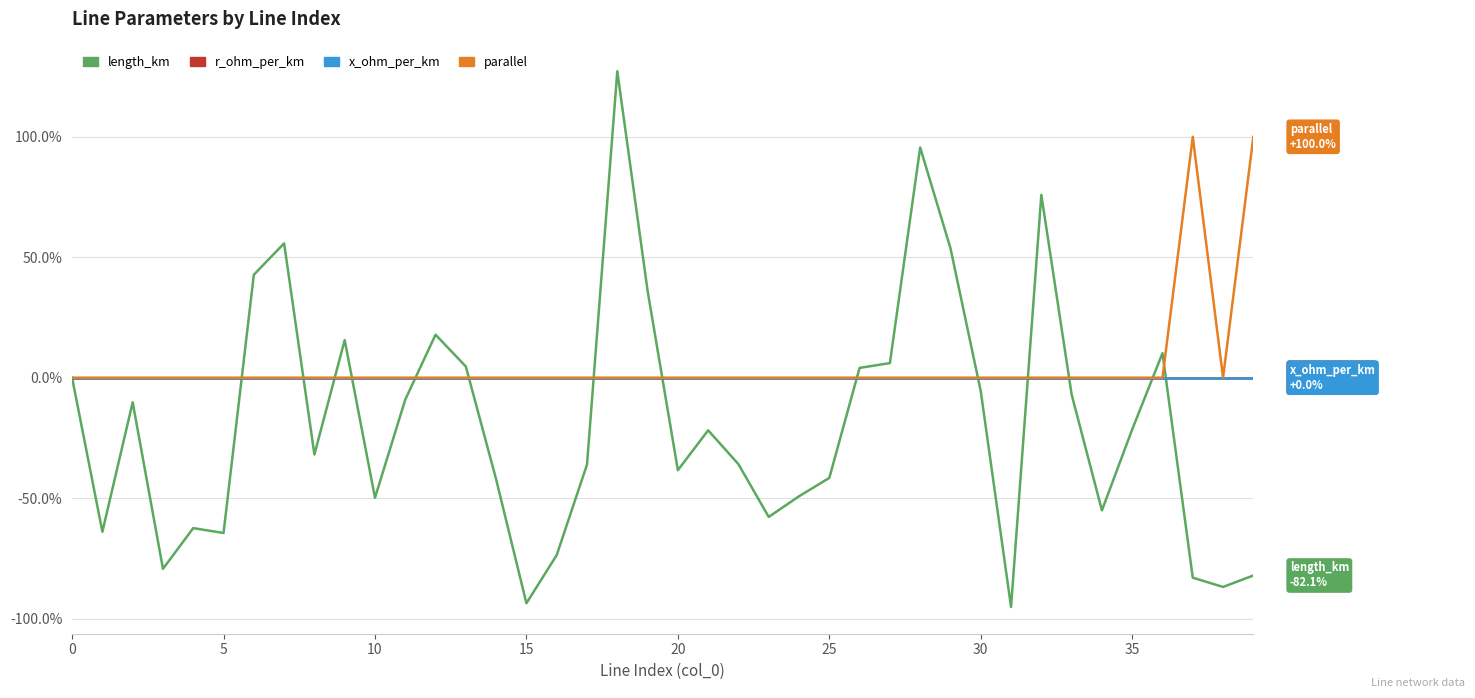

At which category does parallel reach its first local valley?

38